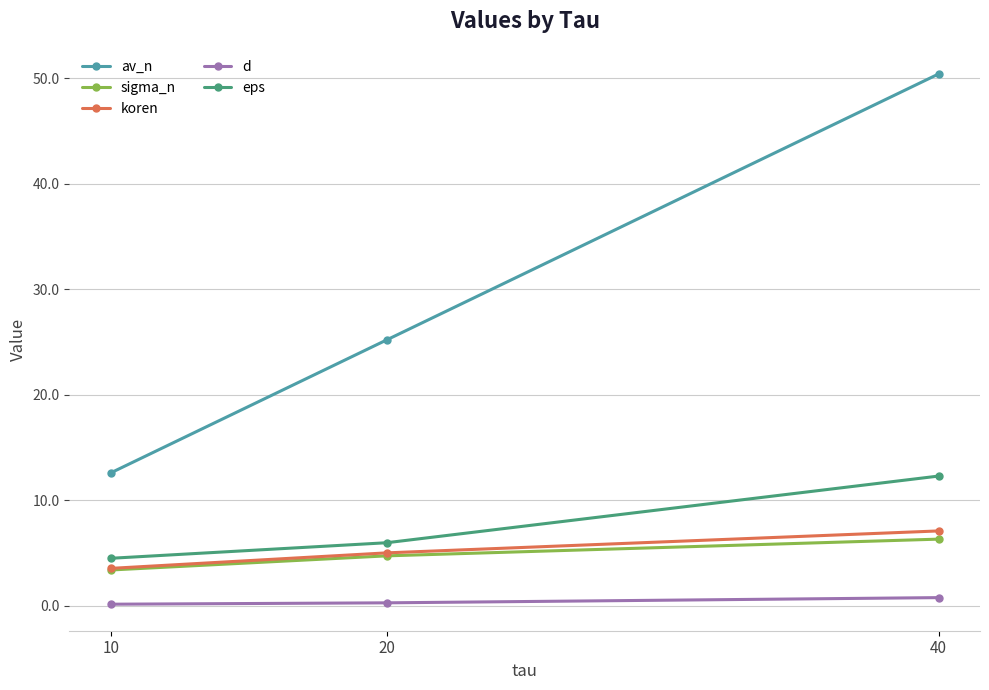

The d series shows 0.8 at 40. True or false?

True